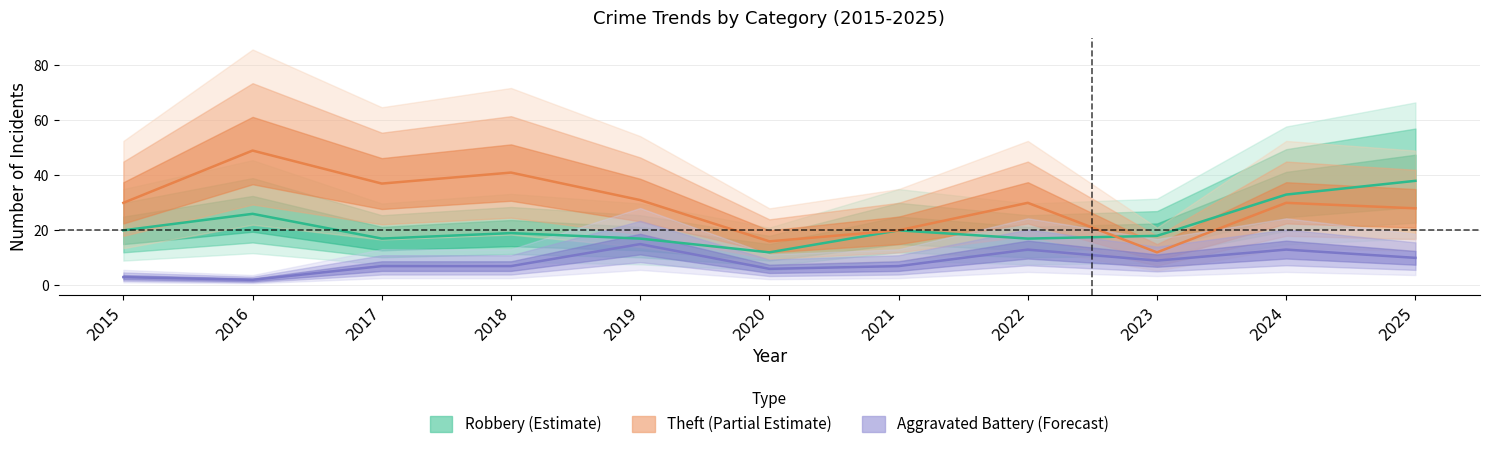

At how many categories does at least one series exceed 24?

8